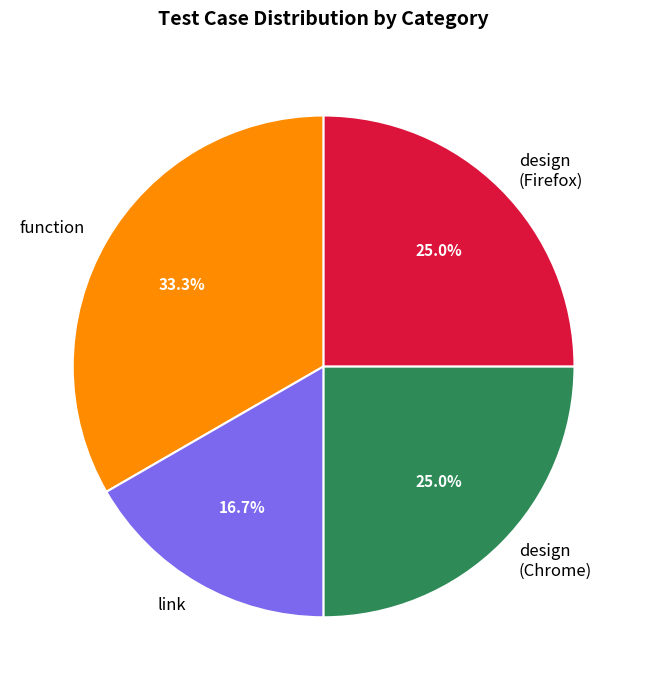

Which category has the smallest portion of the pie?

link